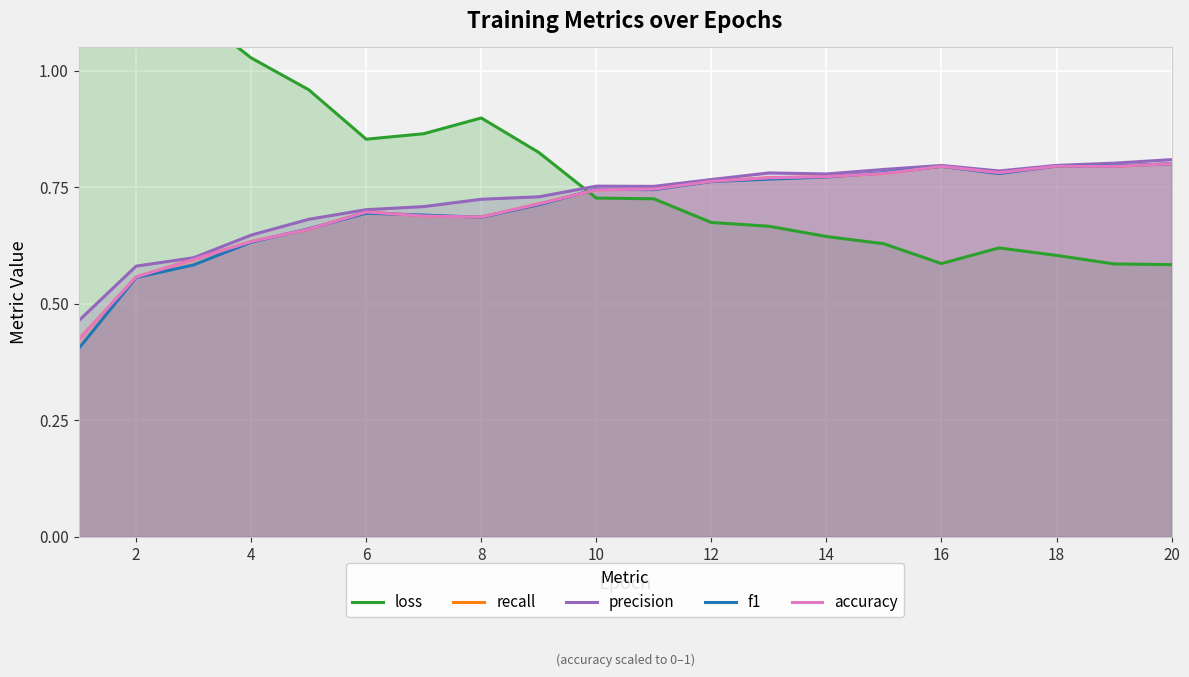

The precision series shows 0.8 at 18. True or false?

True